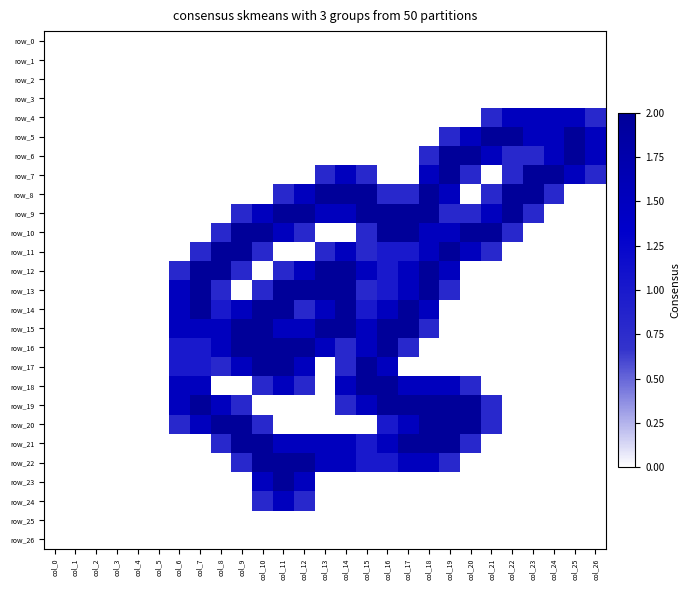

How many series are shown in this chart?

27